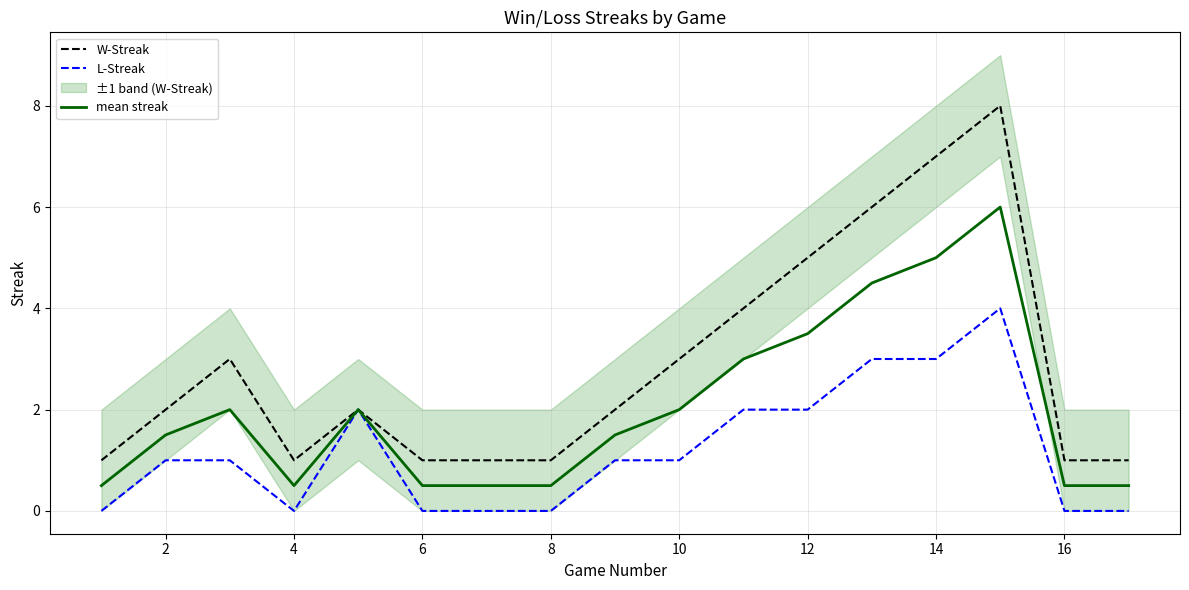

What is the difference between the second highest and second lowest values in the L-Streak series?

3.0